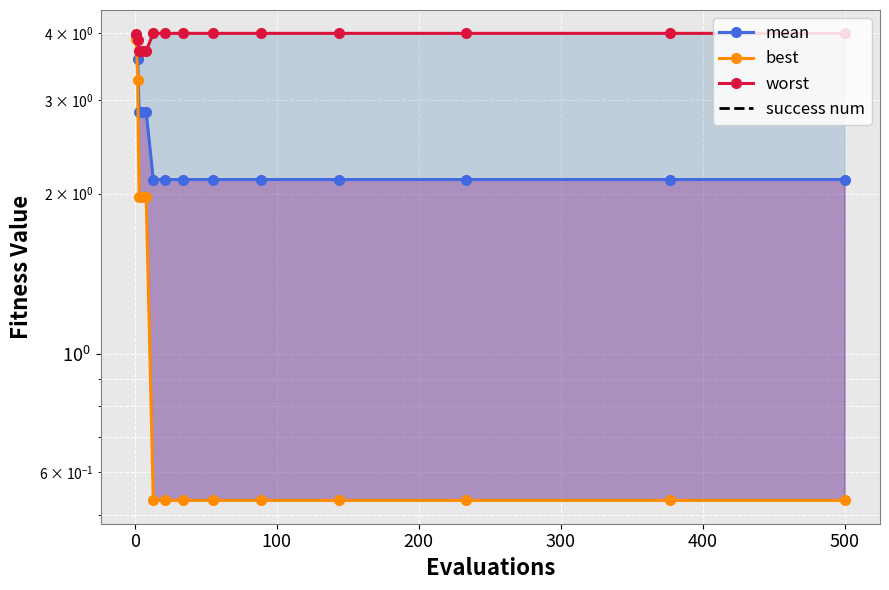

True or false: best and success num intersect in this chart.

False